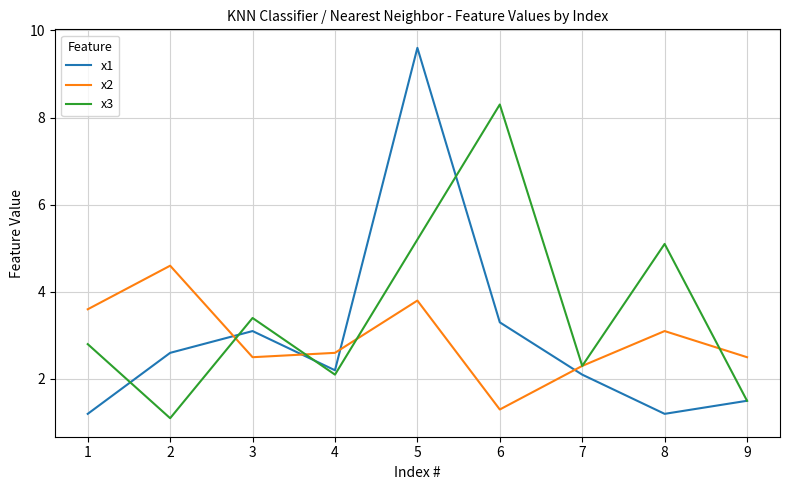

Where do x2 and x1 first cross each other?

2 and 3